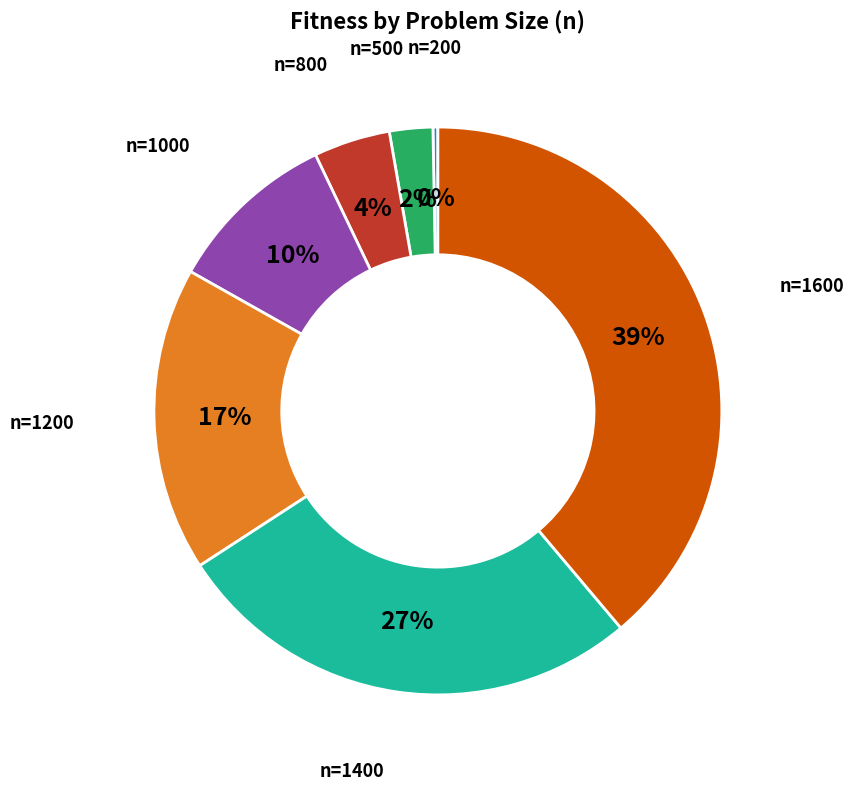

Count the number of slices in the pie.

7